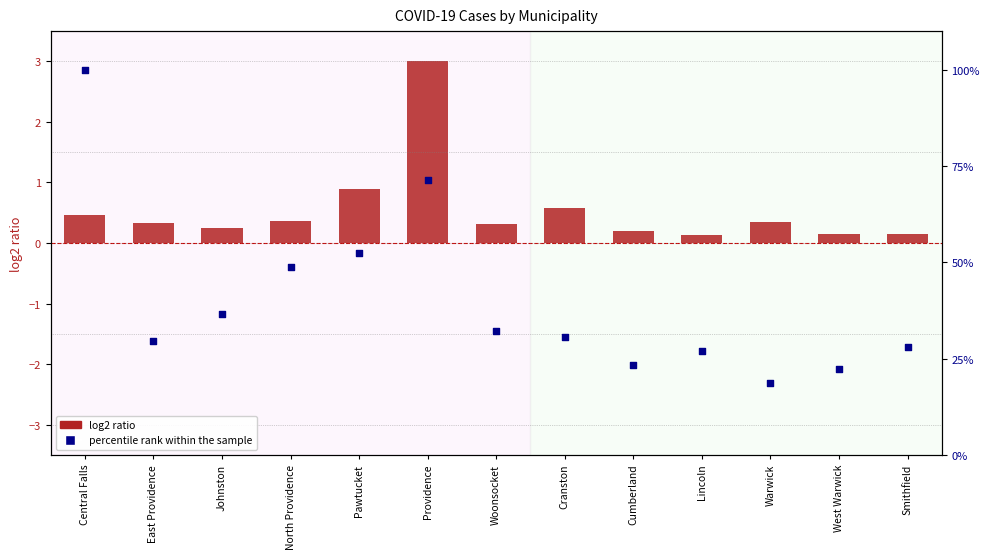

Which series reaches the maximum Y coordinate?

percentile rank within the sample